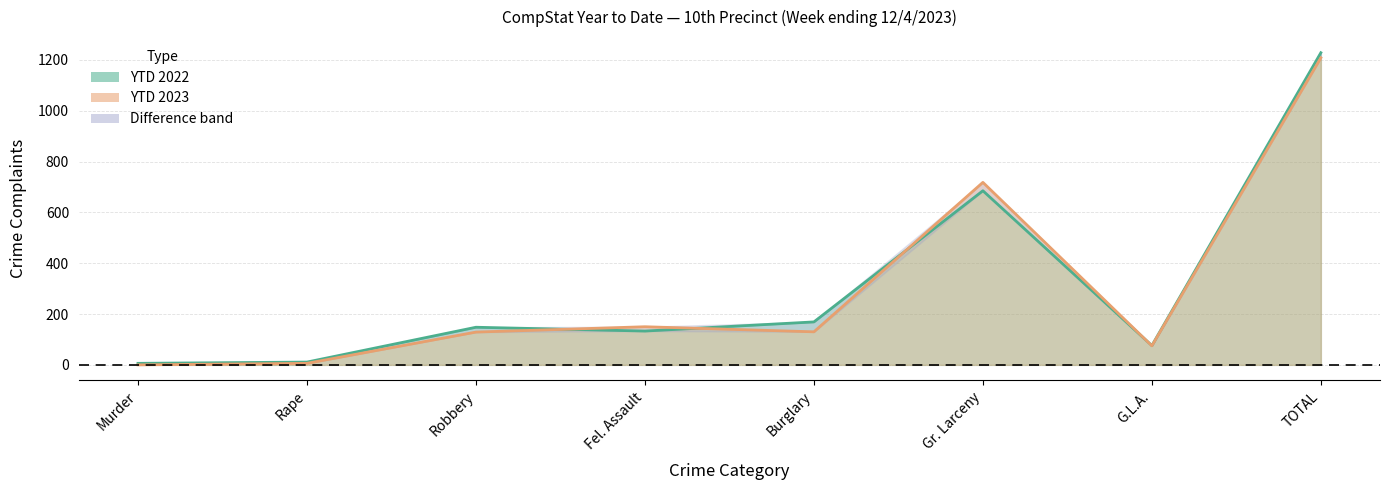

At which label does YTD 2023 reach its minimum?

Murder